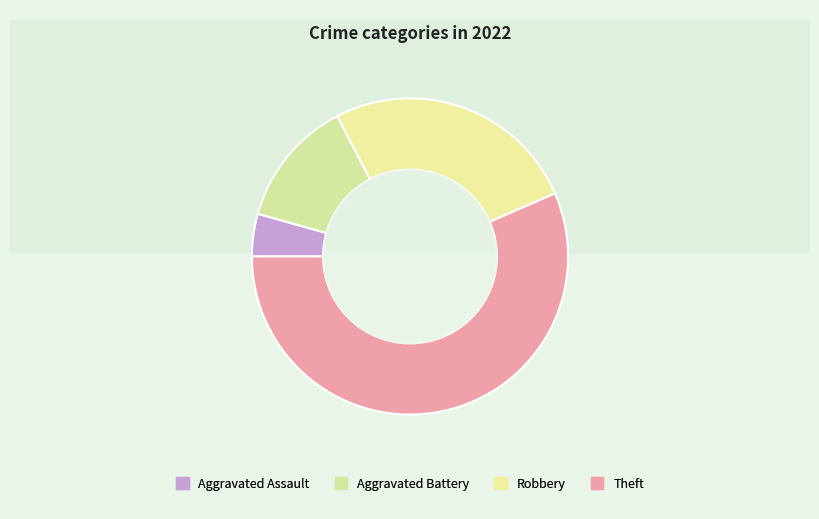

To the nearest percent, what percentage of the pie is Aggravated Battery?

13%